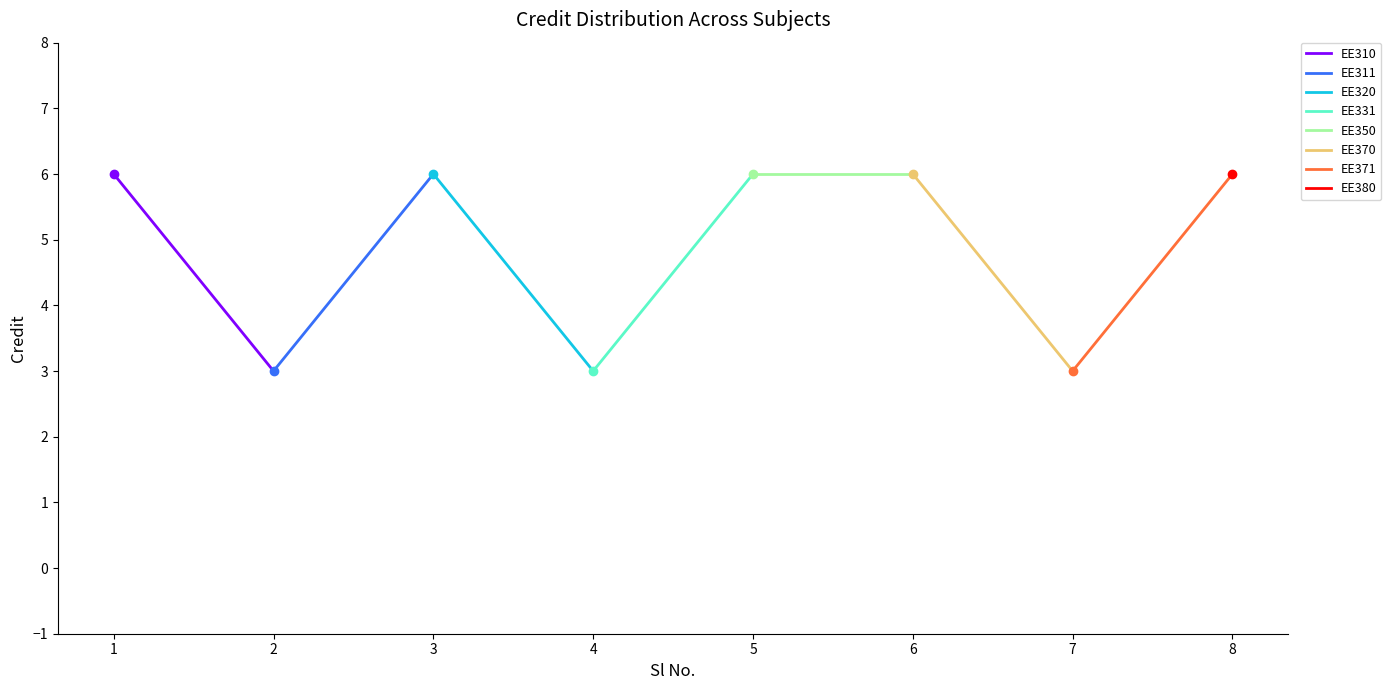

Which label corresponds to the largest value in the chart?

1